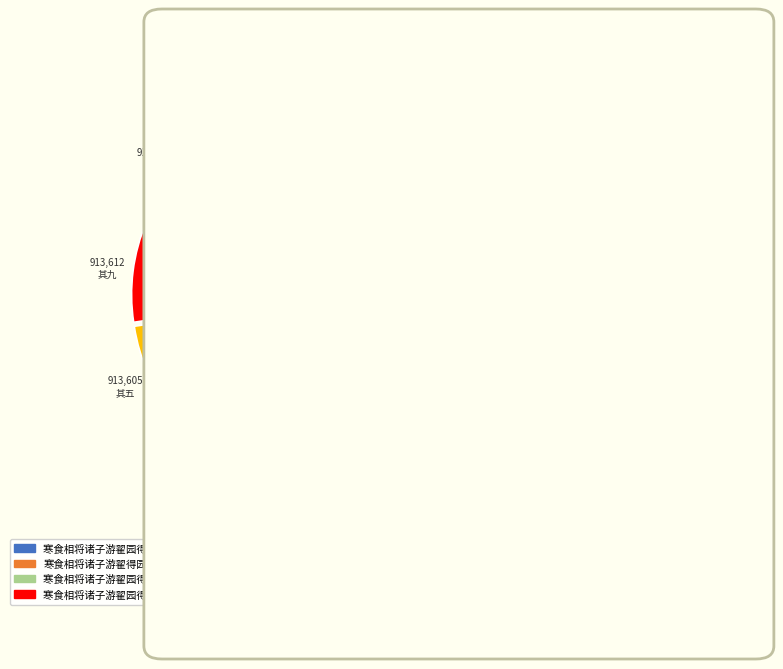

Does any single category account for the majority?

No